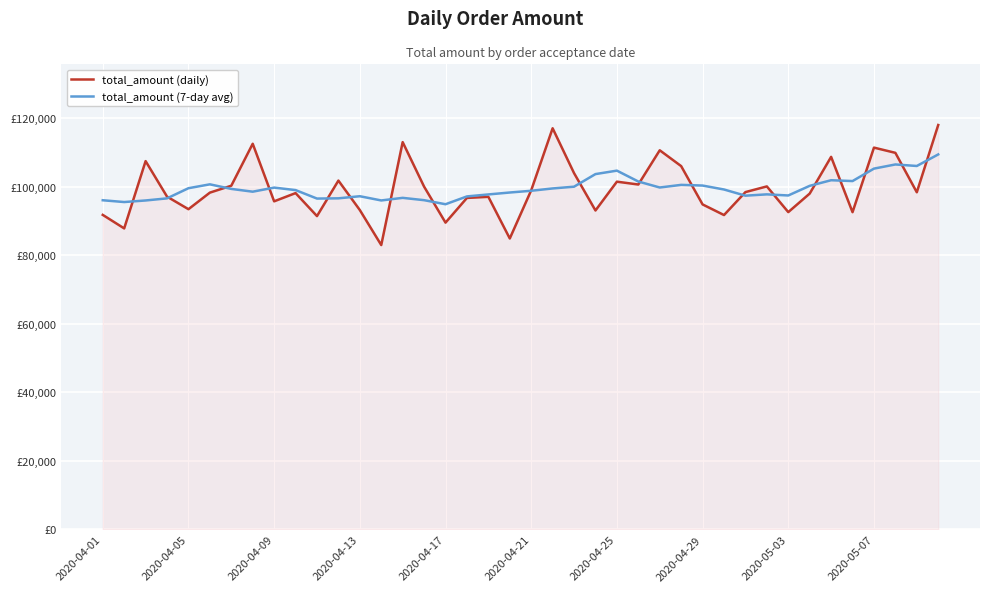

At how many categories does at least one series exceed 103979?

12